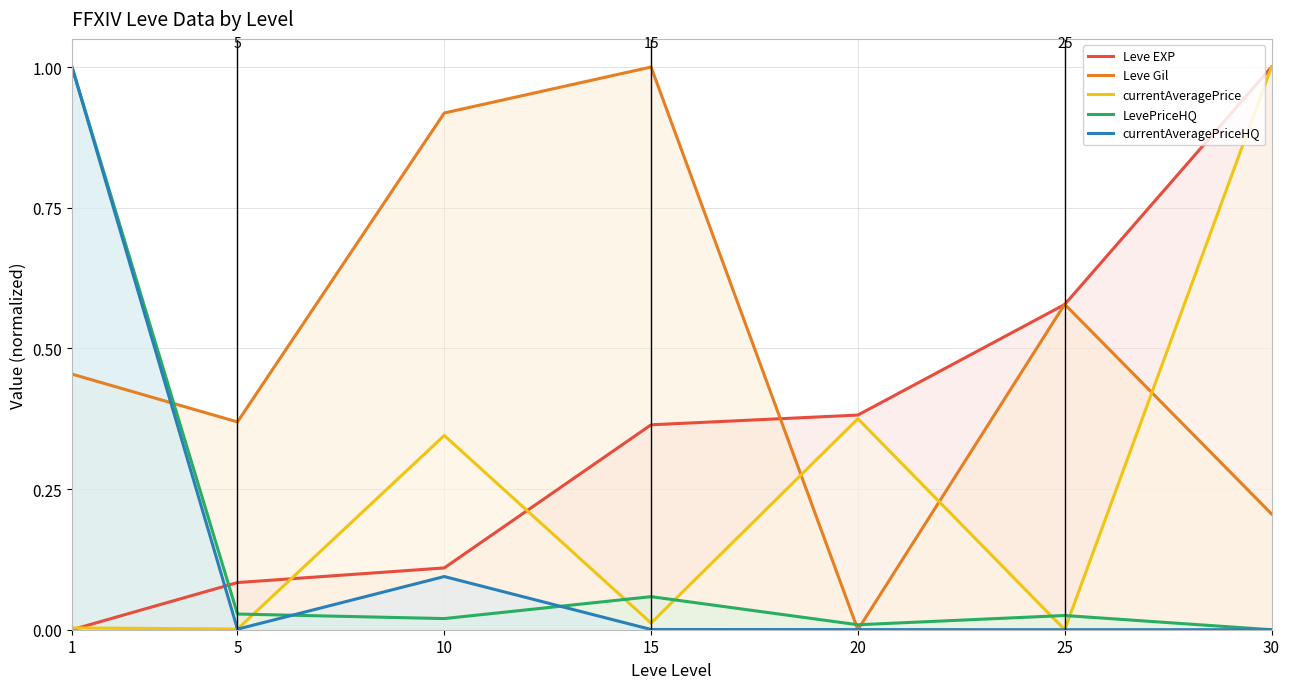

How many series are shown in this chart?

5